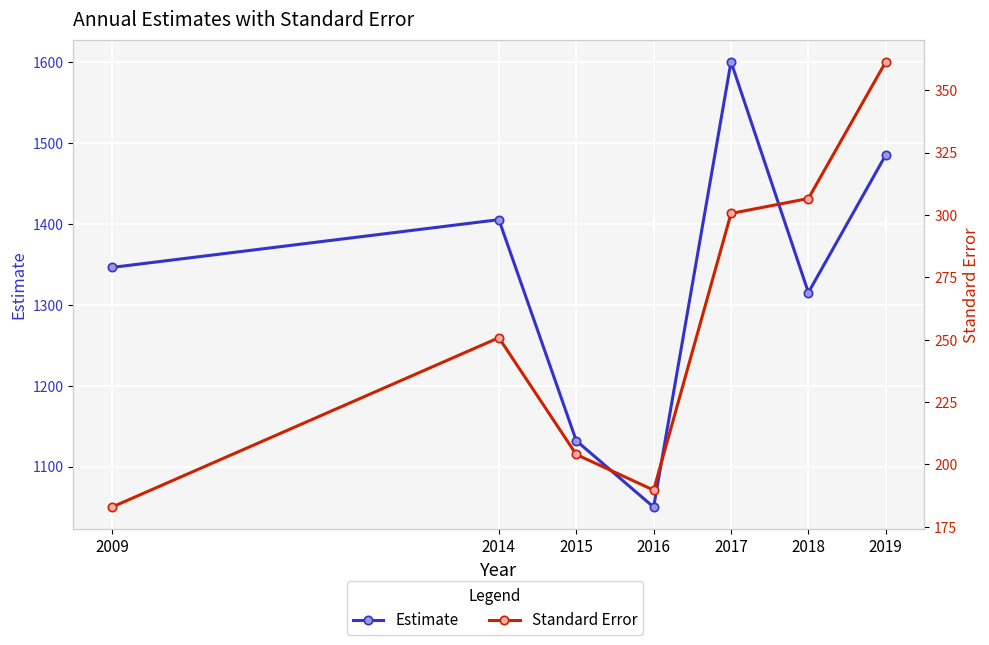

At which category does Standard Error reach its first local peak?

2014